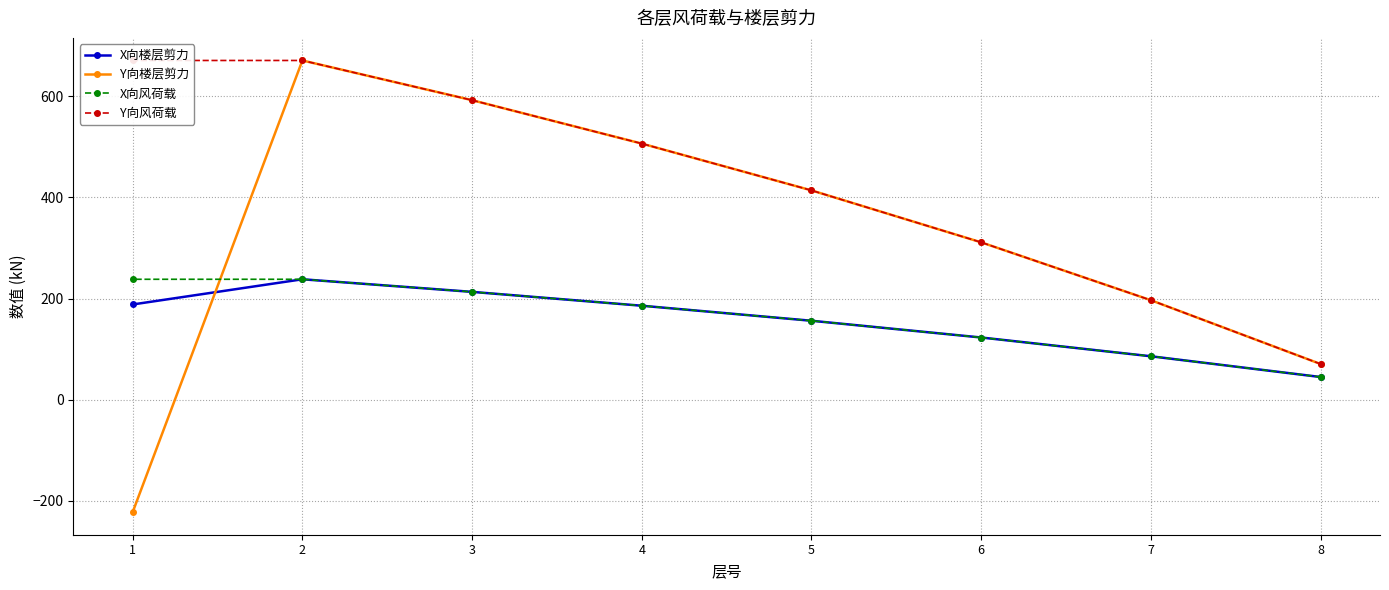

How many values in the X向楼层剪力 series are below 185?

4